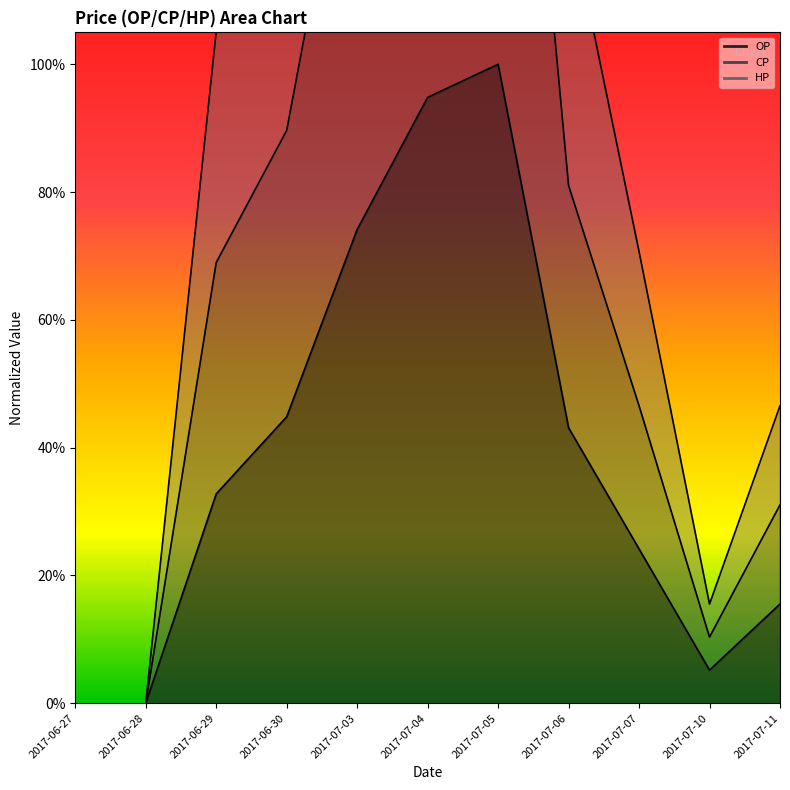

What is the approximate value of OP_line at 2017-07-10?

0.1